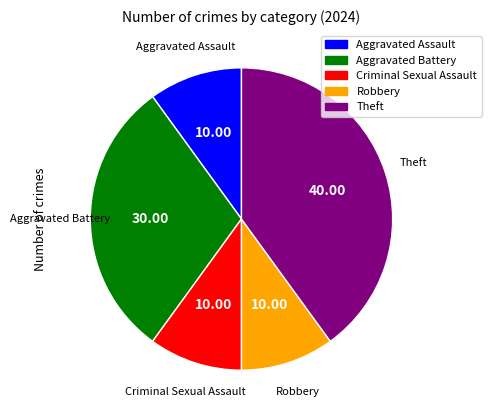

How many slices are in this pie chart?

5